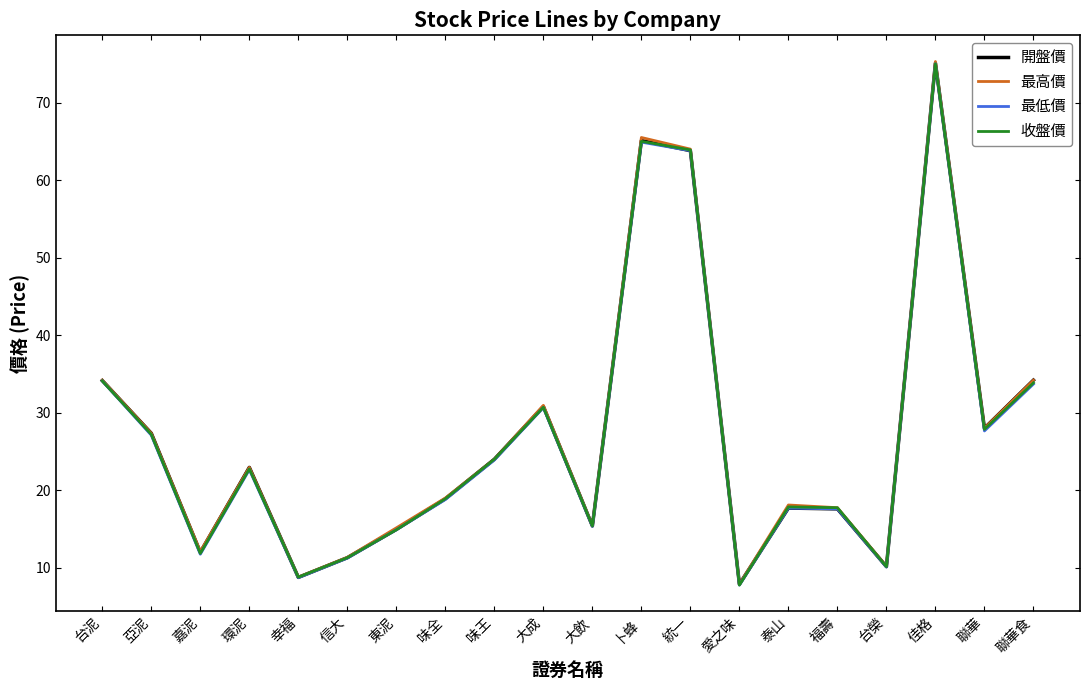

Which category has the lowest value in the 最高價 series?

愛之味